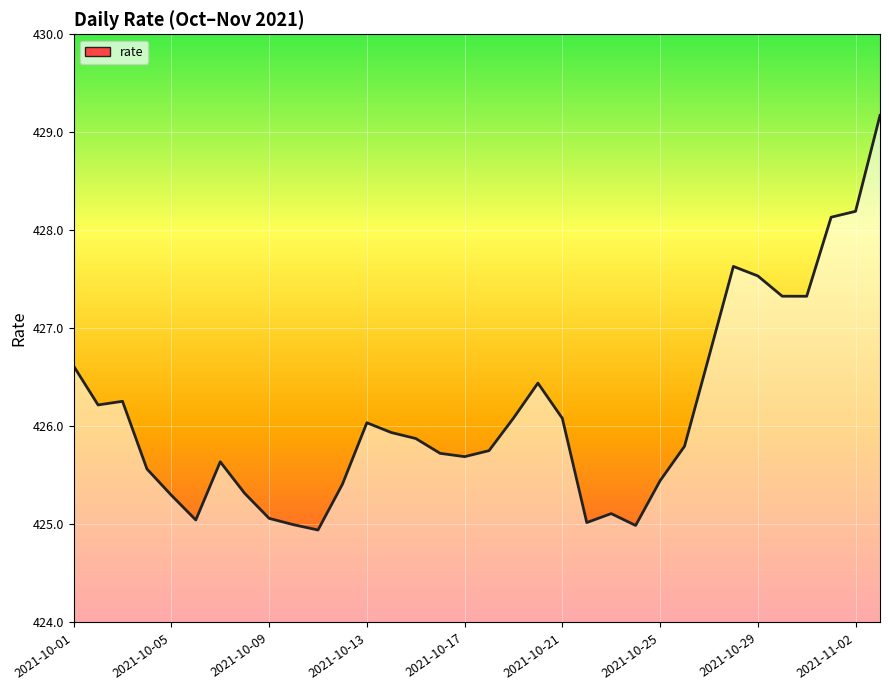

What is the minimum value shown in the chart?

424.9